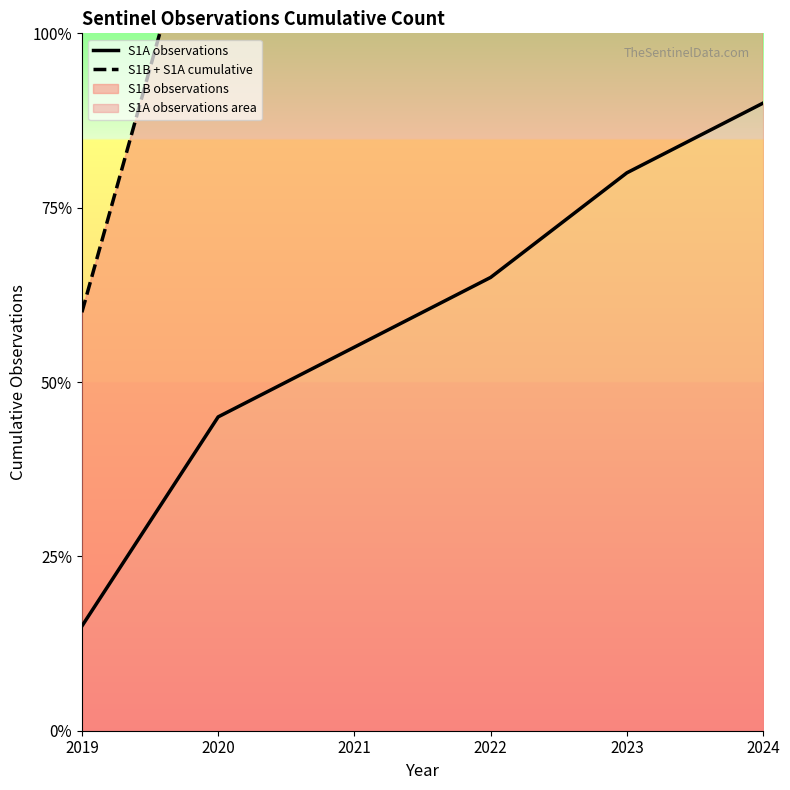

How many categories are shown in the chart?

6